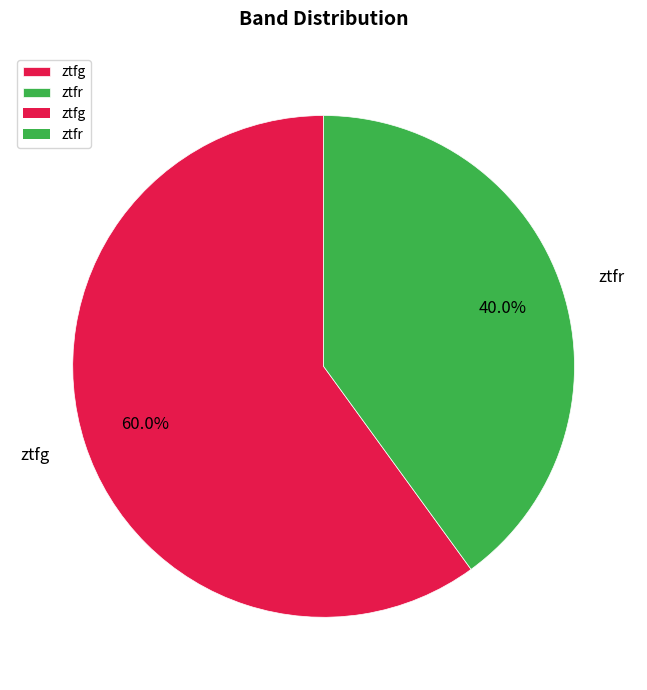

Is it true that ztfr is 40% of the pie?

True